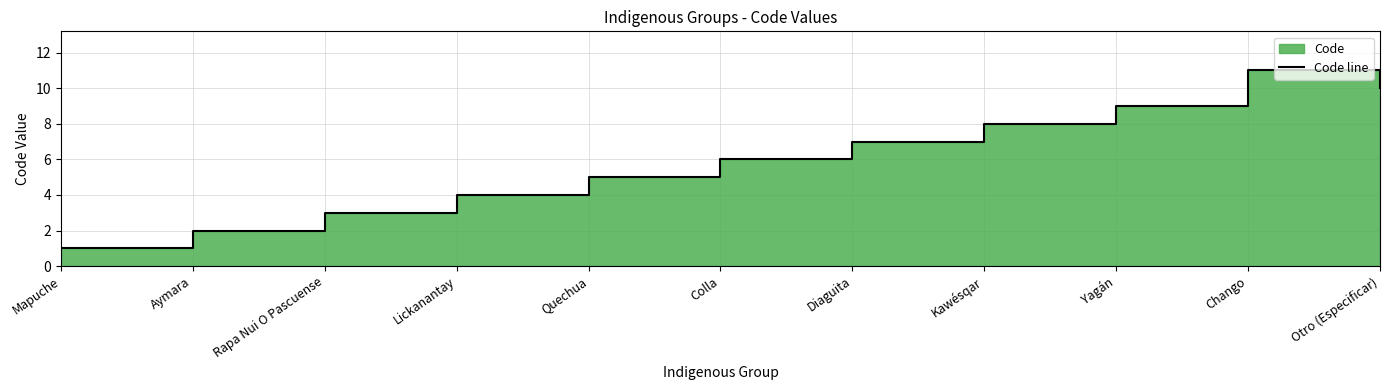

At which category does the chart reach its minimum across all series?

Mapuche